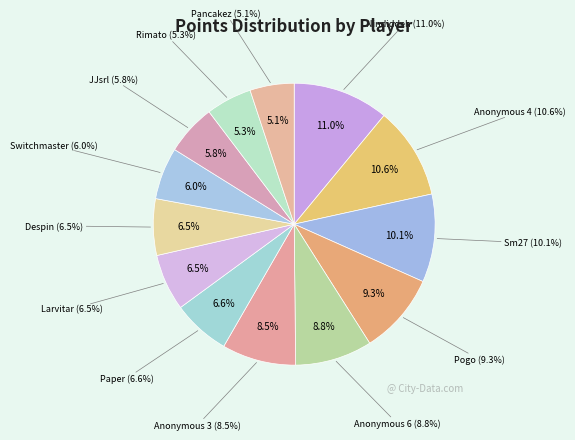

To the nearest percent, what is the average slice percentage?

8%